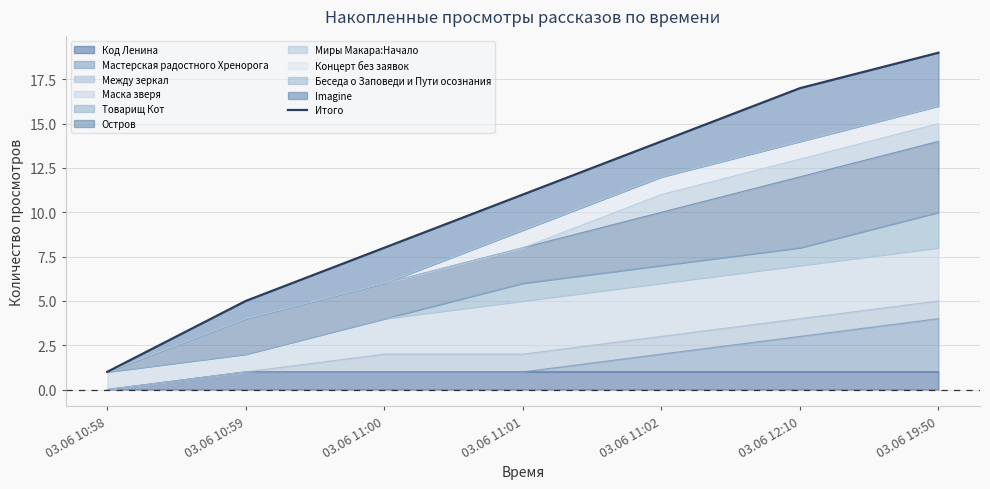

Reading left to right, transcribe all the data shown in this chart.

1	5	8	11	14	17	19